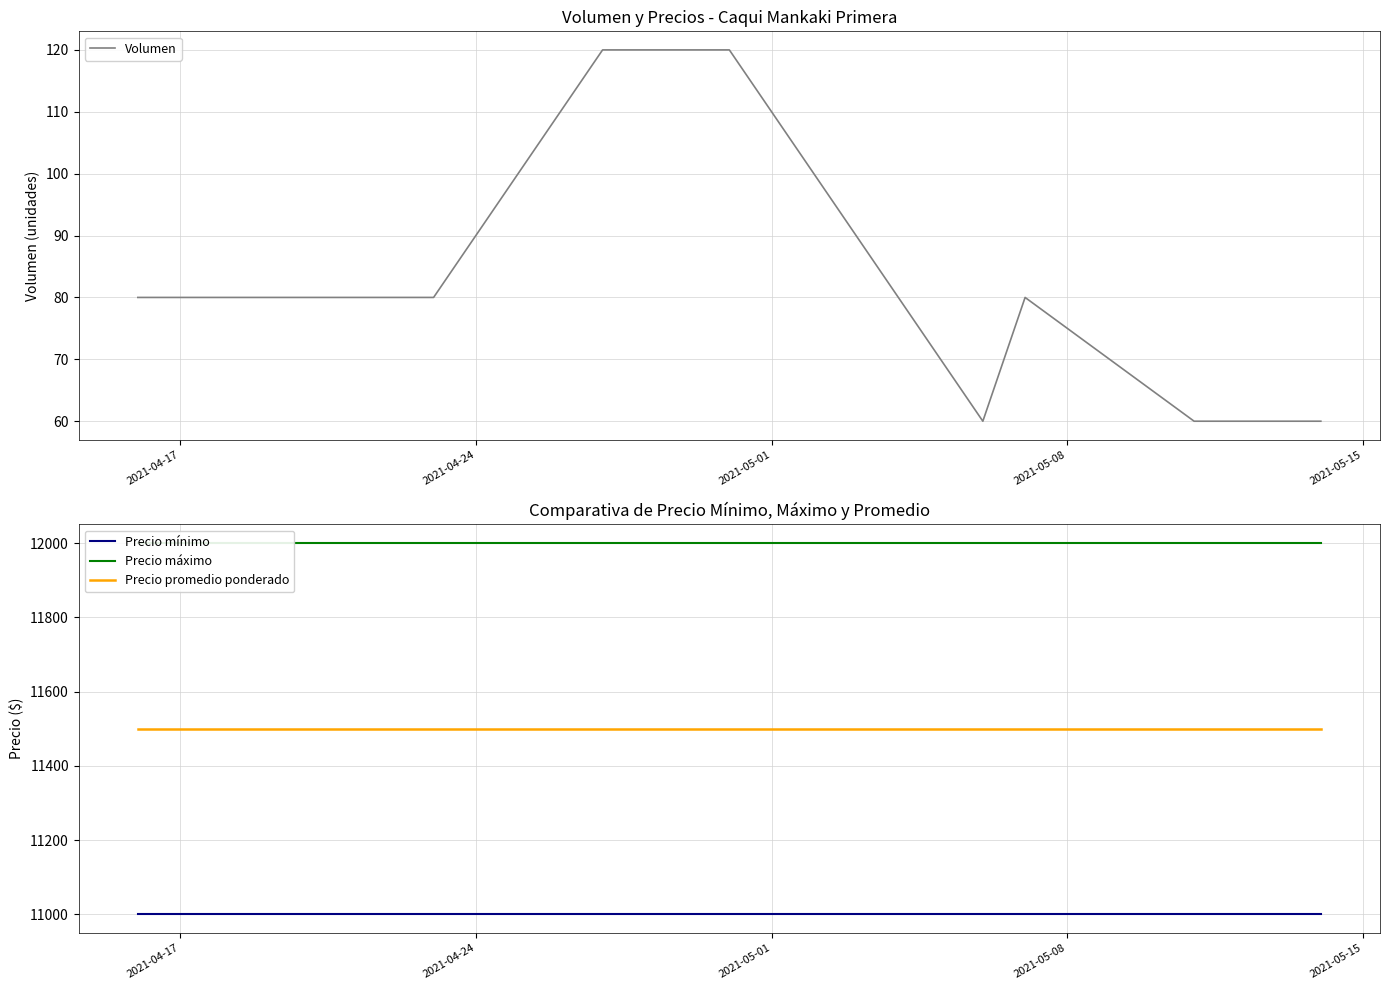

How many lines are shown in the chart?

4